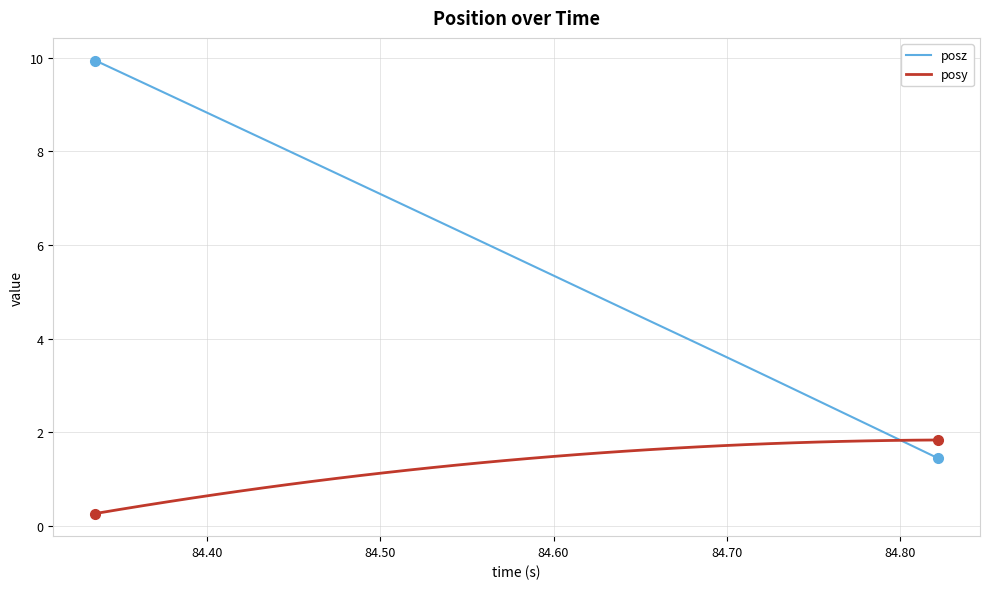

Which series has the largest total across all categories?

posz